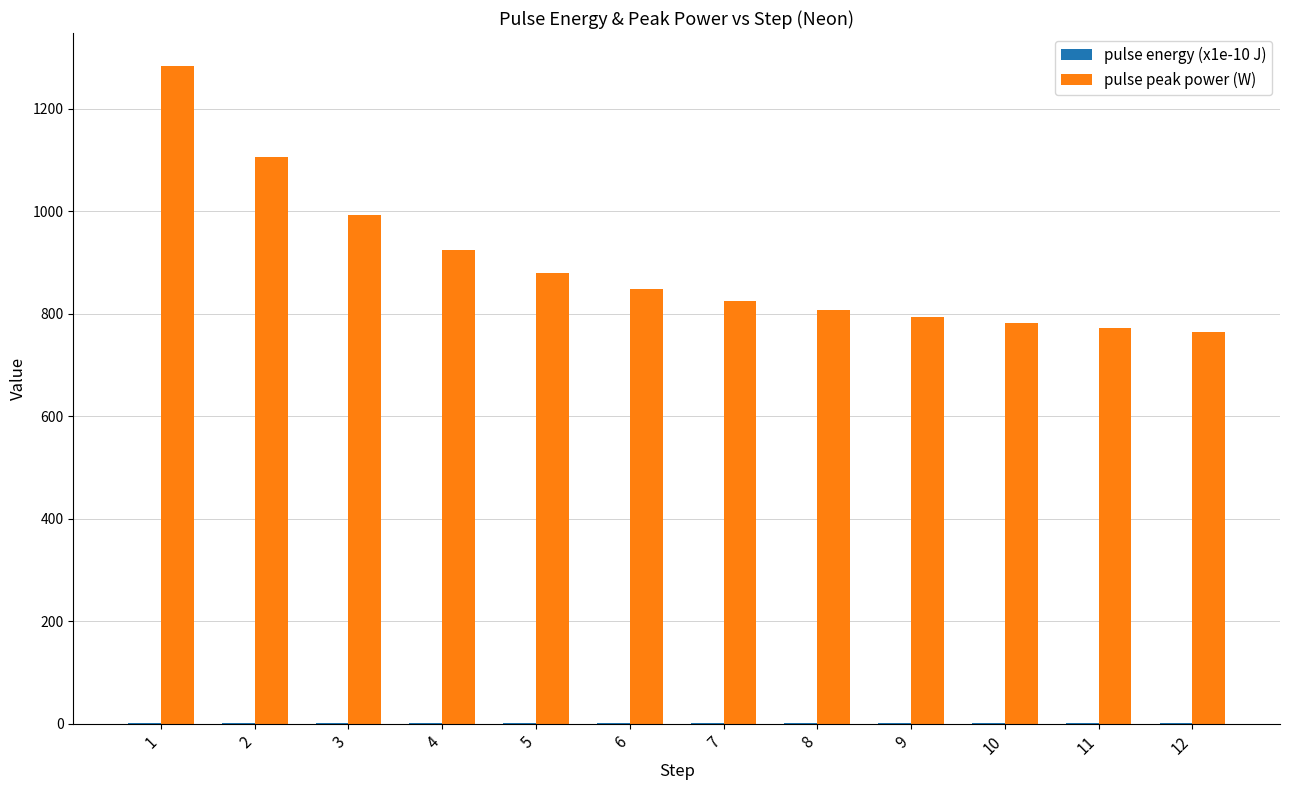

Does the chart contain stacked bars?

No